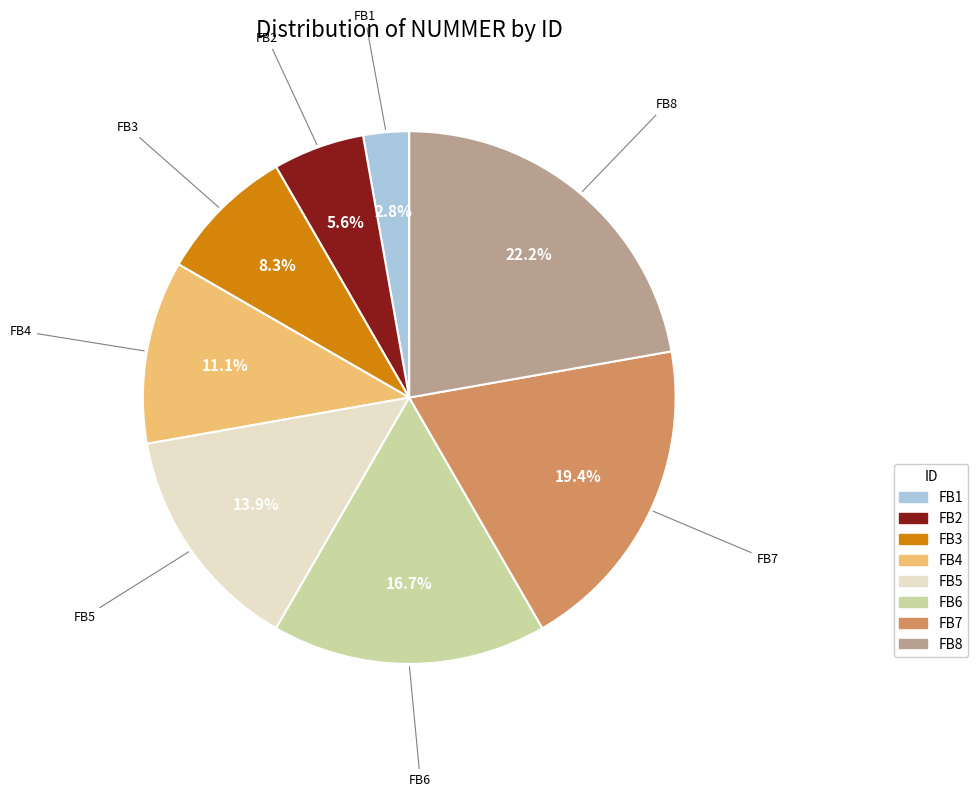

To the nearest percent, what percentage of the pie is FB2?

6%